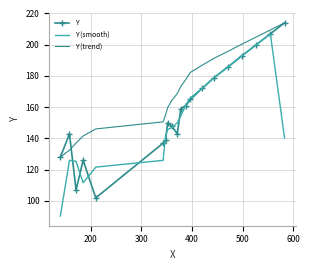

Rank the series by their average value, from highest to lowest.

Y (trend), Y, Y (smooth)